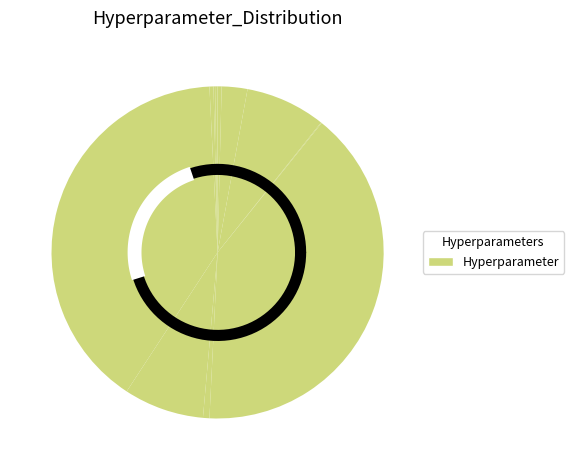

Count the number of slices in the pie.

12